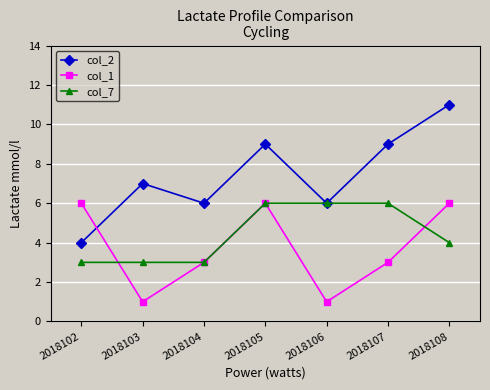

The value of col_1 at 2018104 is 1. True or false?

False